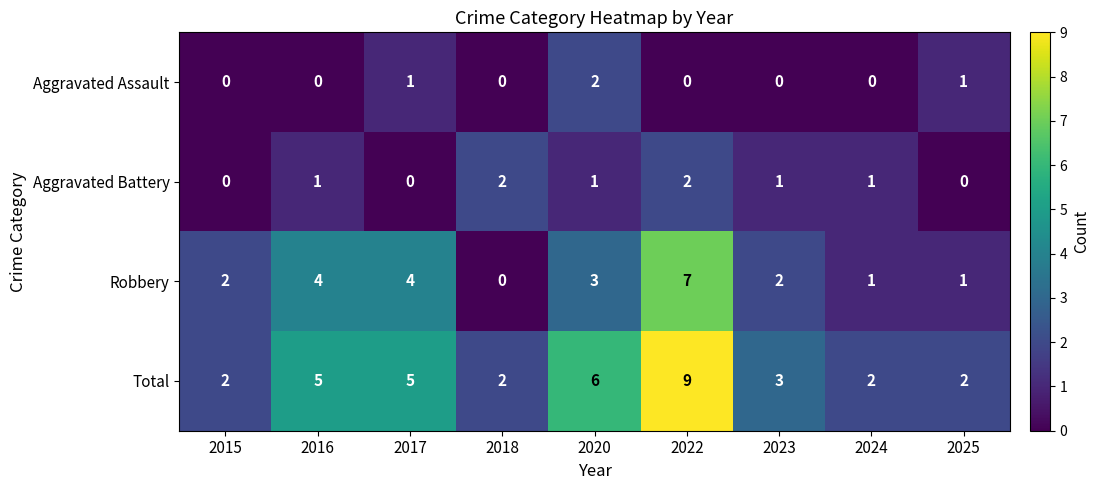

At 2017, list the series in order from smallest to largest.

Aggravated Battery, Aggravated Assault, Robbery, Total